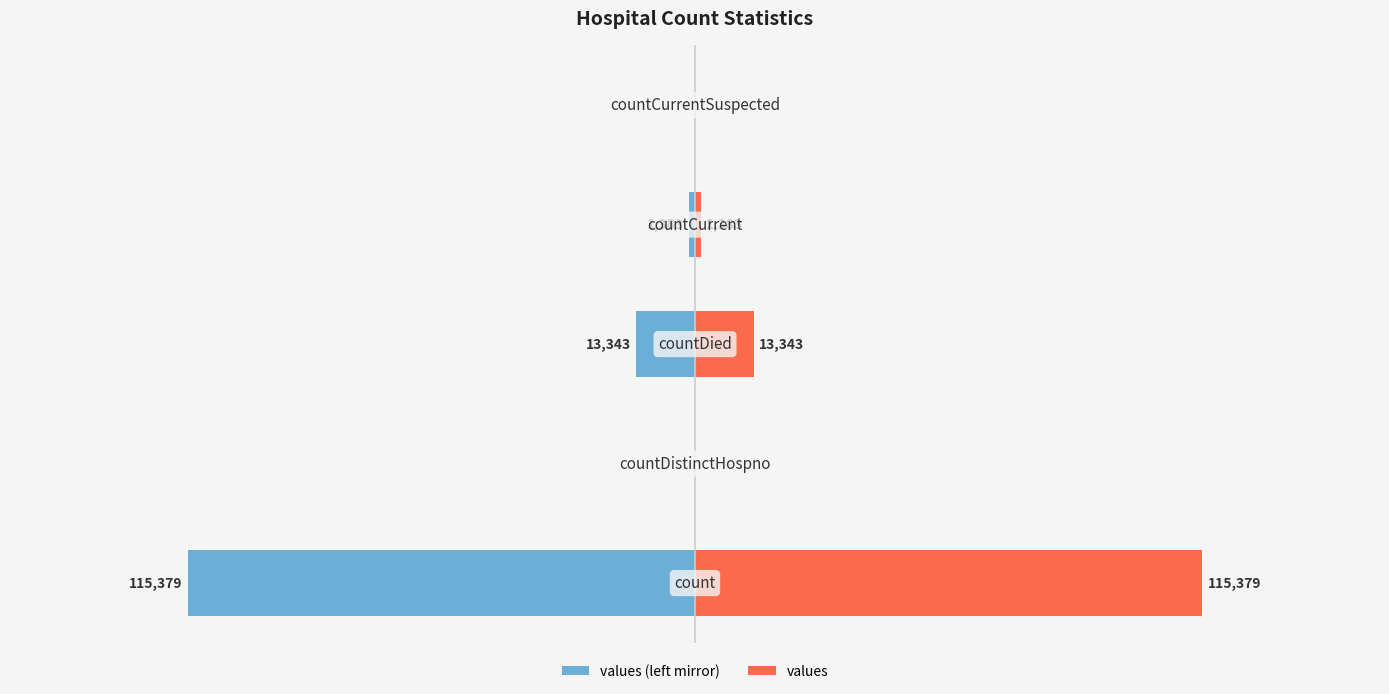

The value of values (left mirror) at 0 is 0. True or false?

True